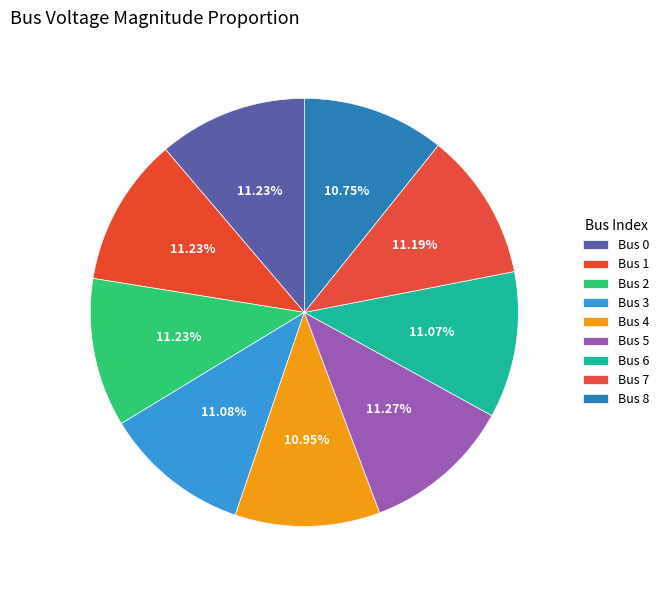

How many segments does this pie chart have?

9